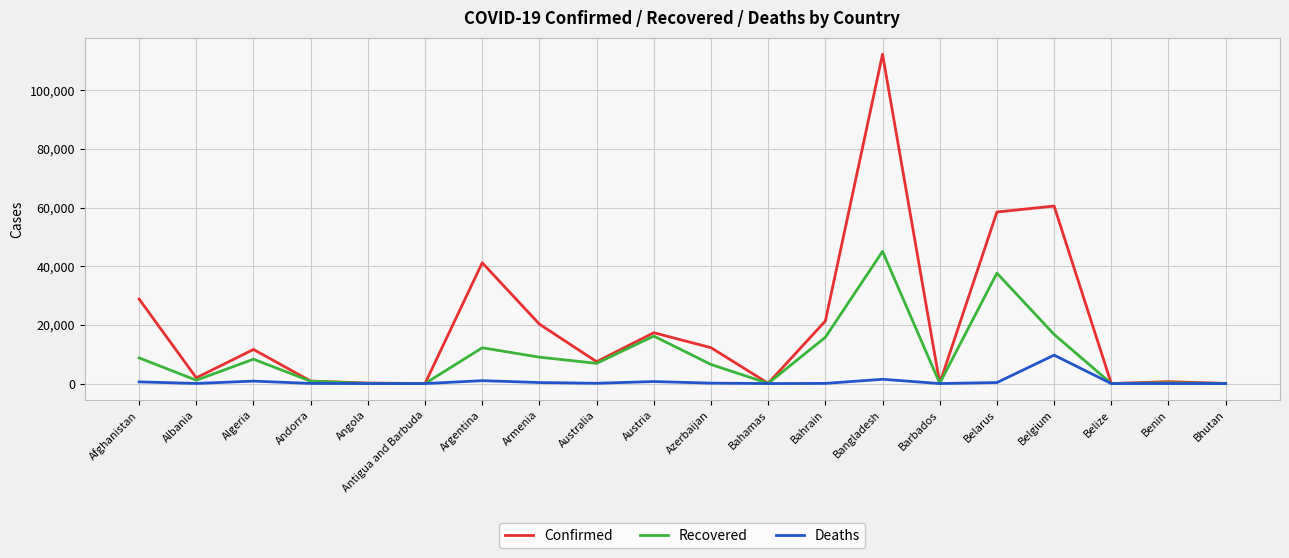

Which series has the largest total across all categories?

Confirmed